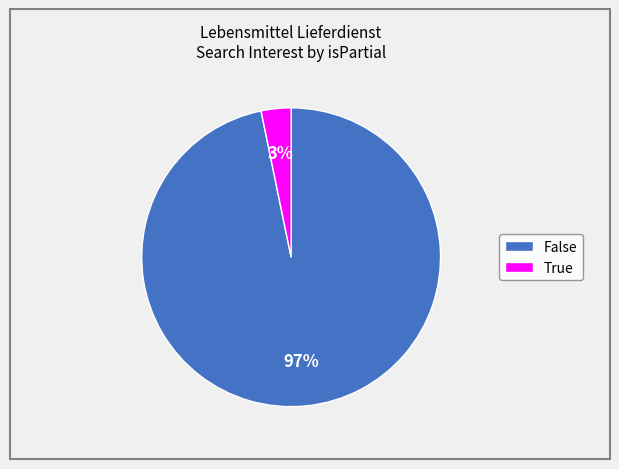

What is the smallest slice in the pie chart?

True